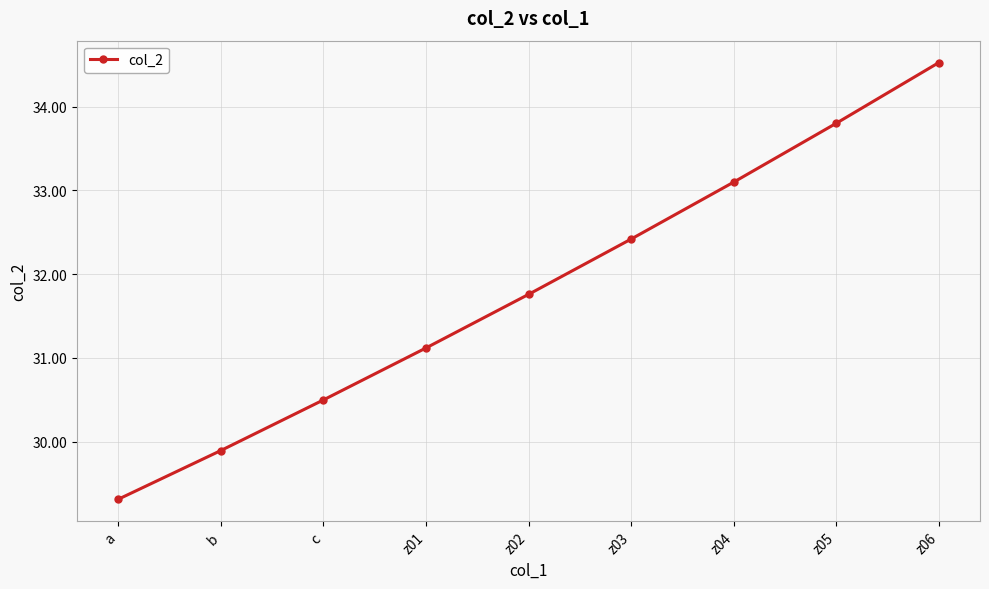

What value does the data have at b?

29.9